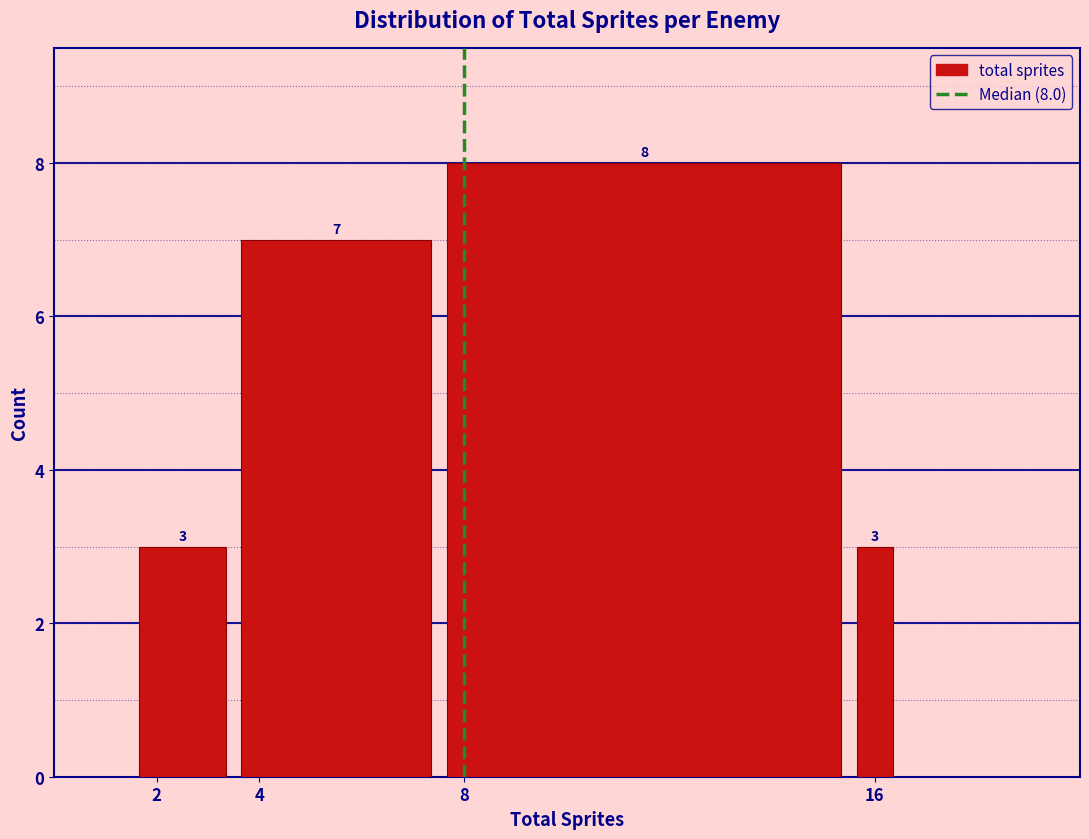

Which range on the x-axis has the tallest bar?

7.5 to 15.5